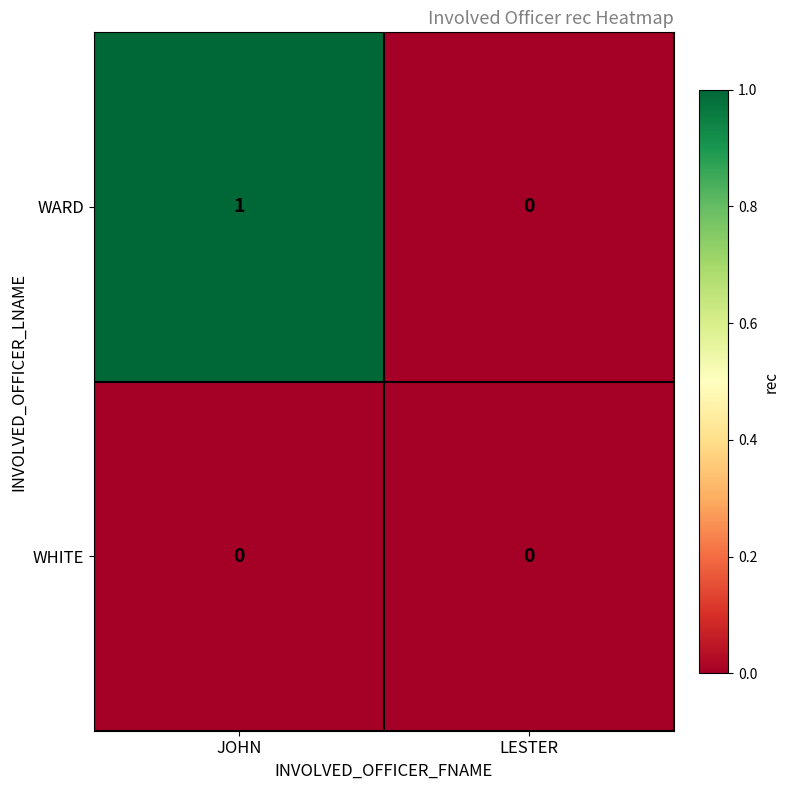

Between JOHN and LESTER, which series saw the biggest shift?

WARD